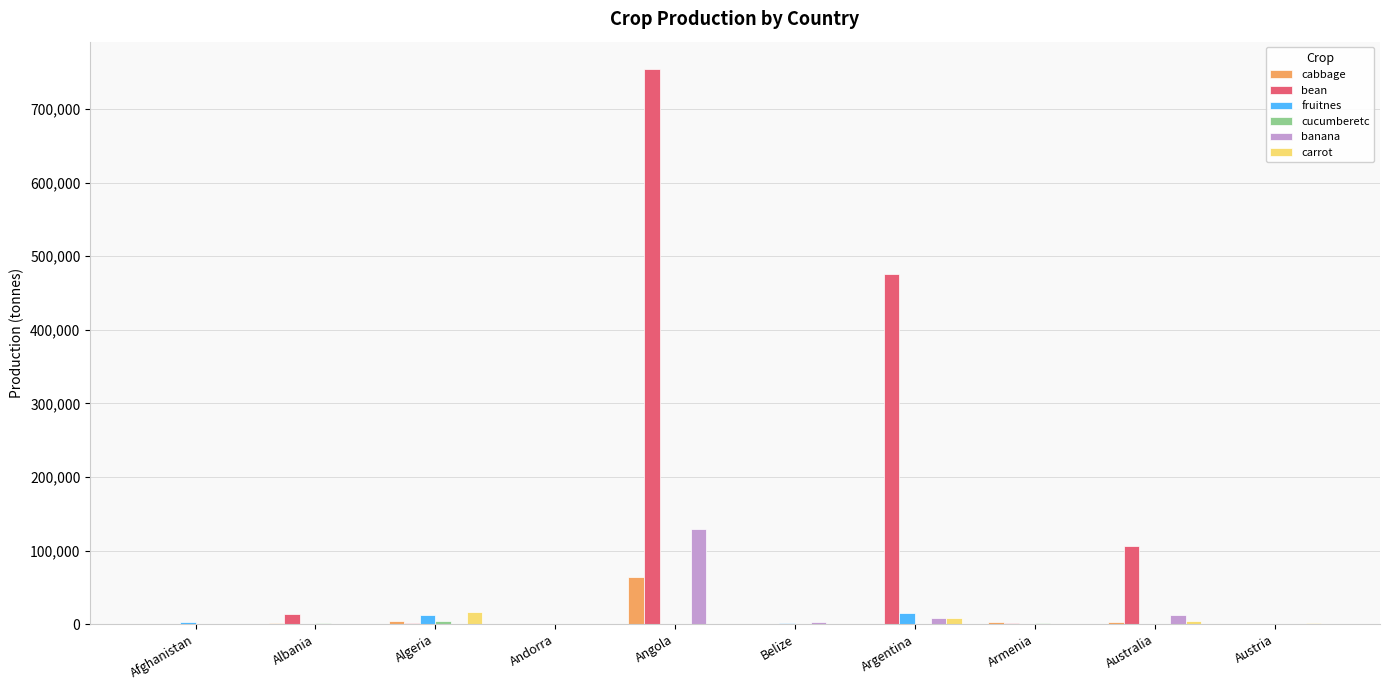

Which category has the highest value across all series?

Angola